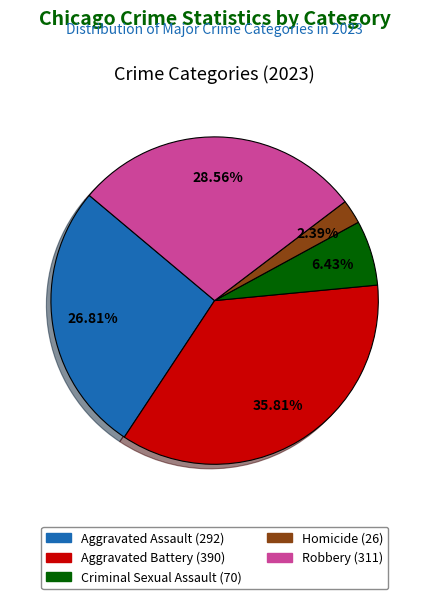

Does any single category account for the majority?

No